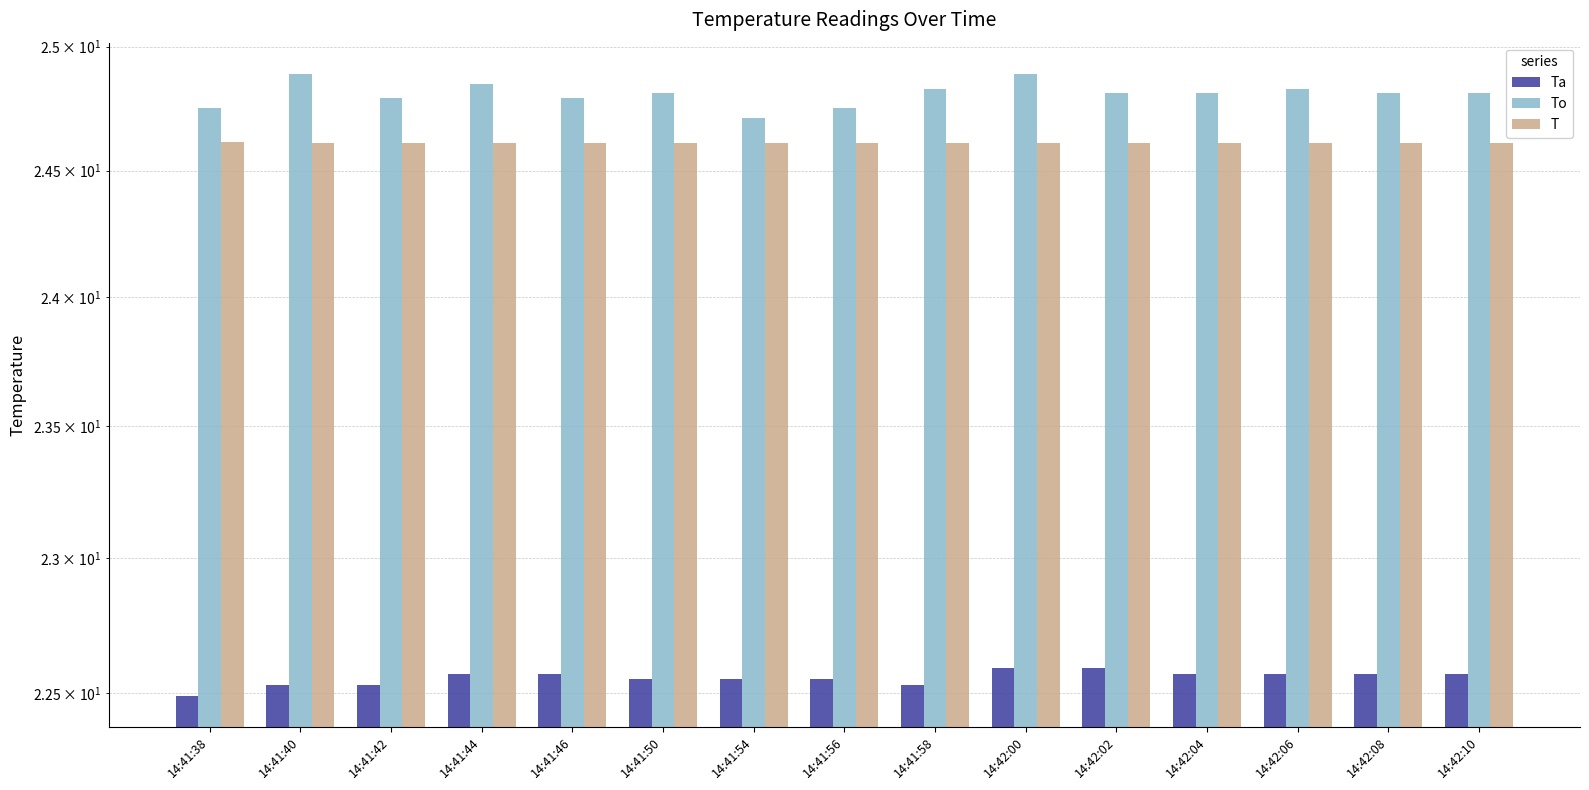

How many groups of bars are there?

15